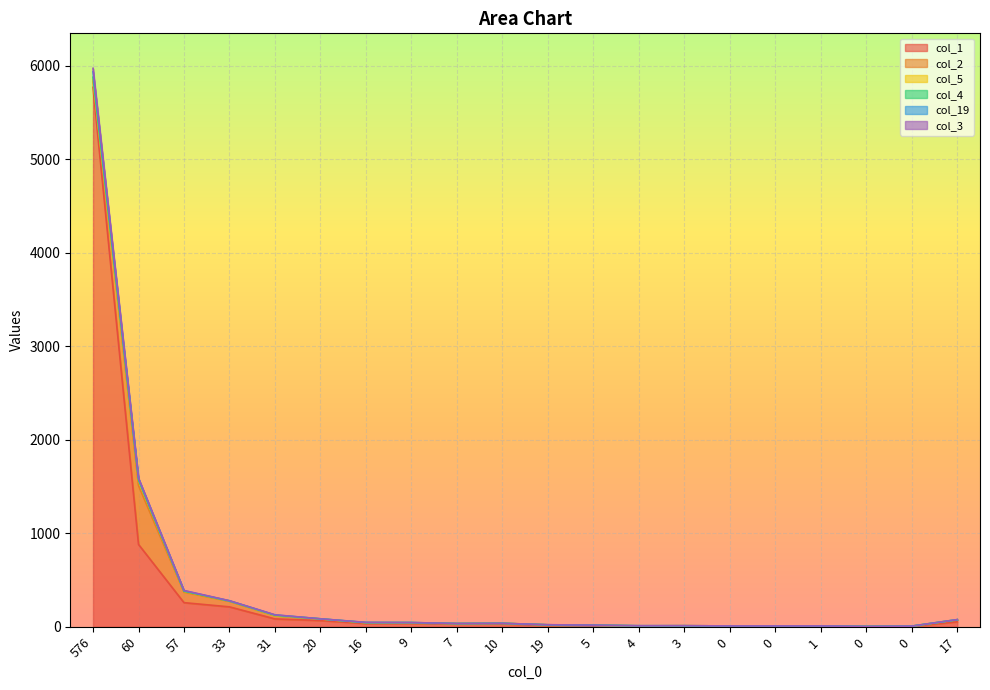

At which label does col_4 reach its peak?

576